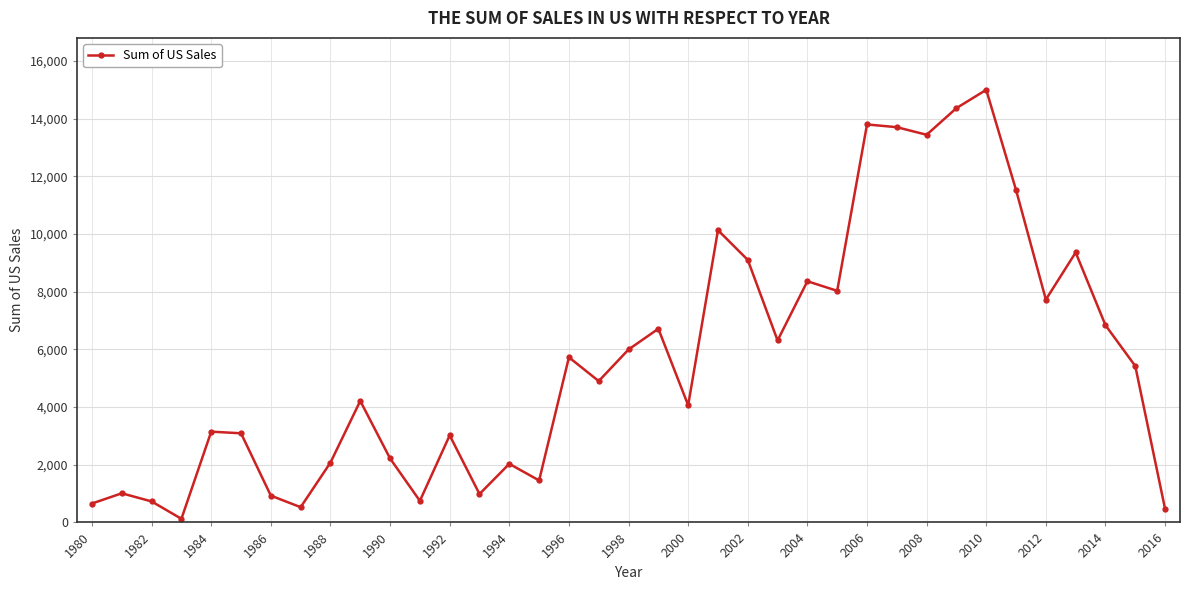

True or false: the data has more than 1 interior local peaks.

True